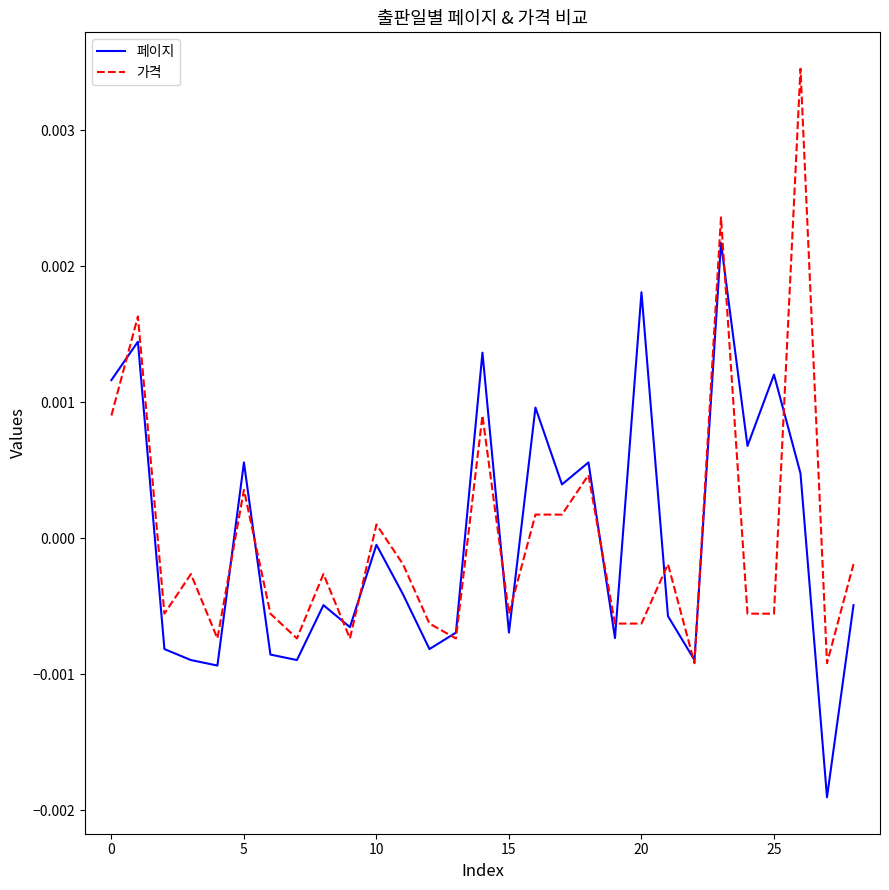

Rank the series by their maximum value, from lowest to highest.

페이지, 가격